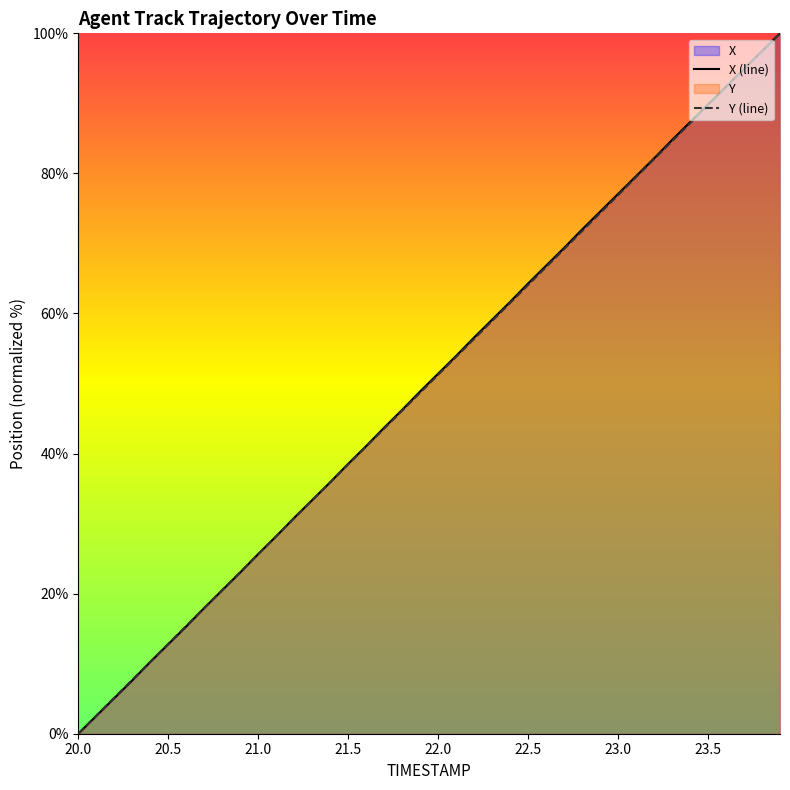

True or false: Y and X cross at least once.

True